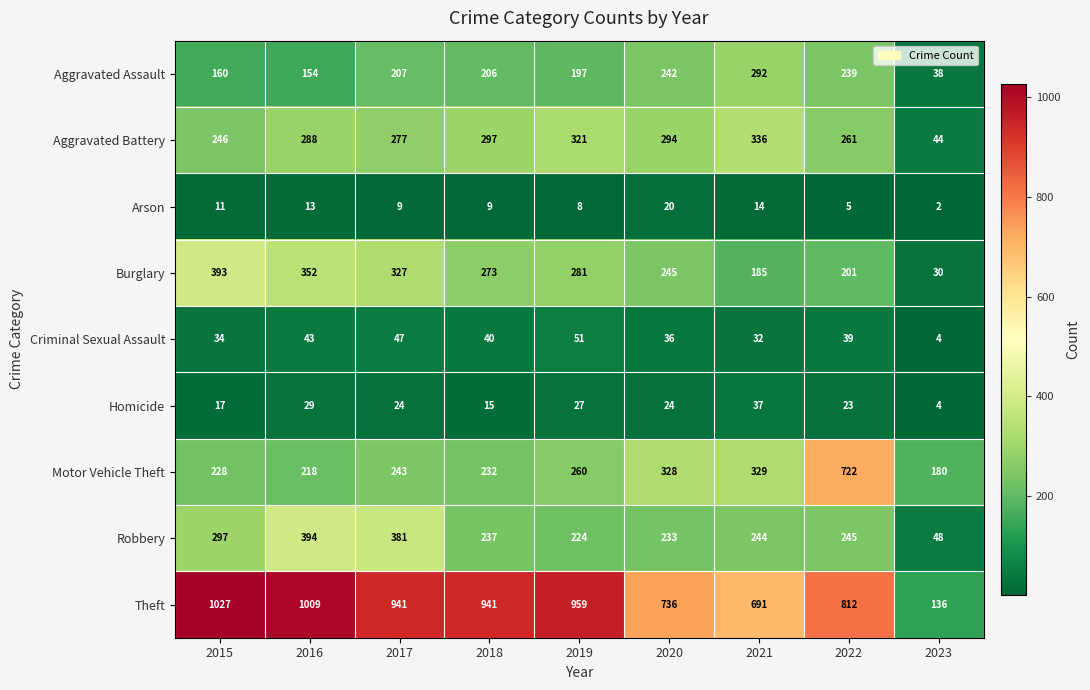

What is the spread (max minus min) of values at 2016?

996